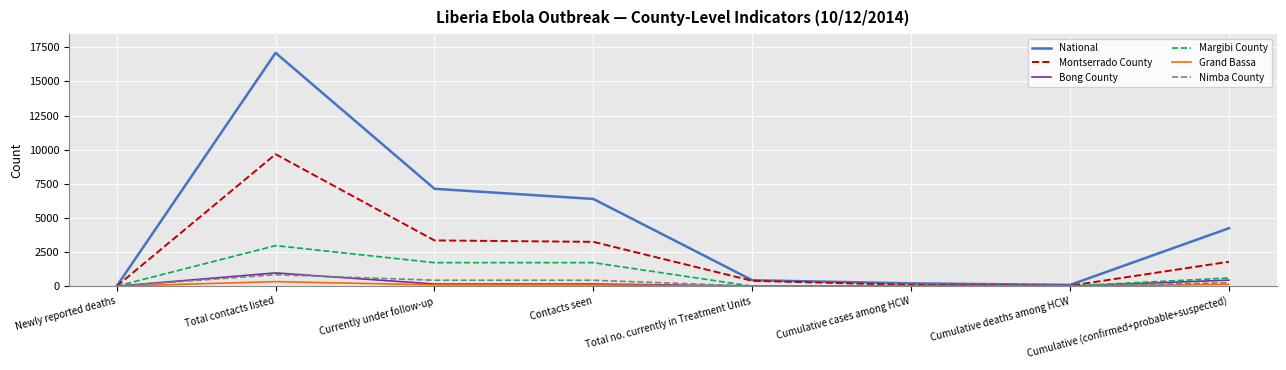

Where is Bong County nearest to the value 487?

Cumulative (confirmed+probable+suspected)